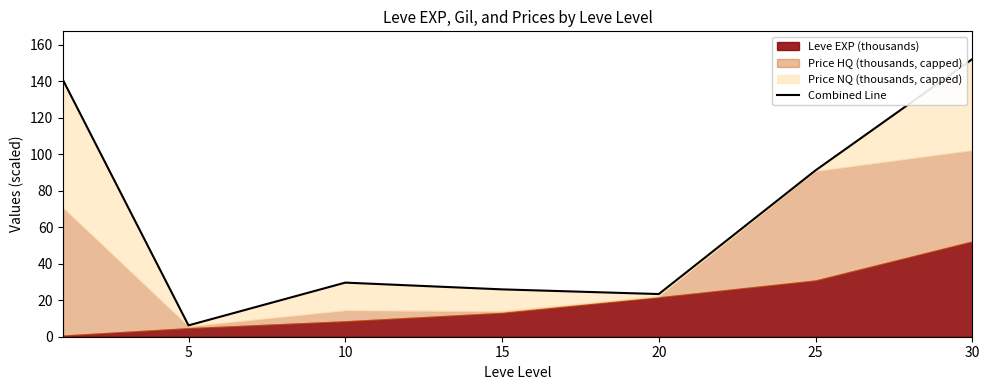

How many interior local peaks (higher than both neighbors) does the data have?

1